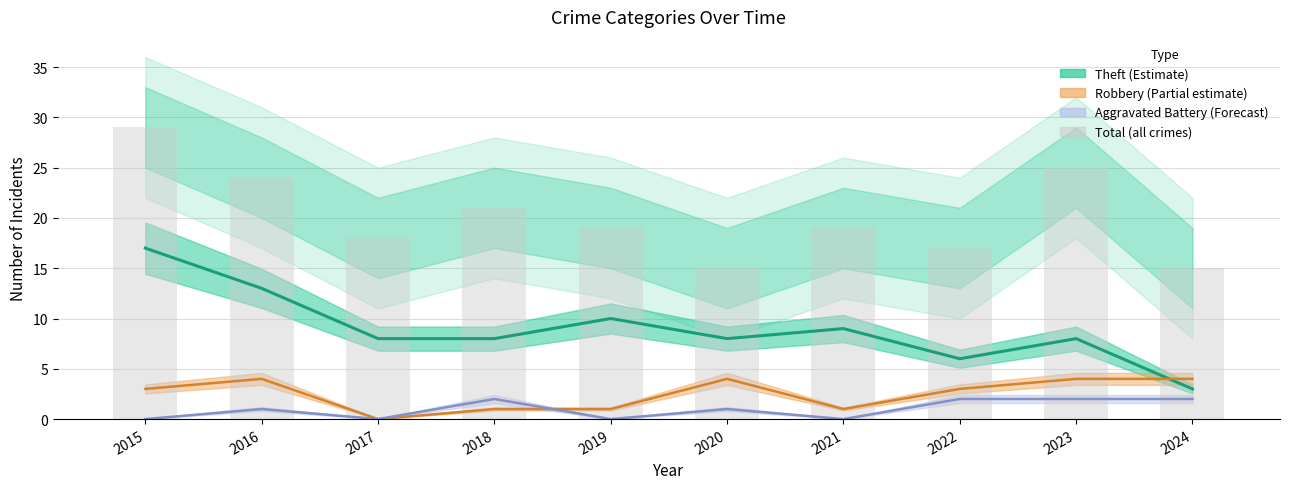

Is it true that the value at 2017 is 18?

True